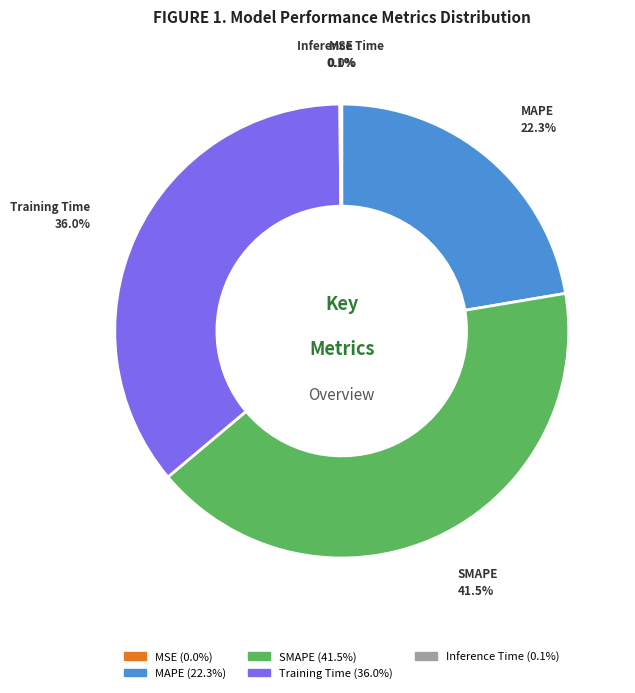

Does SMAPE represent more than half of the total?

No